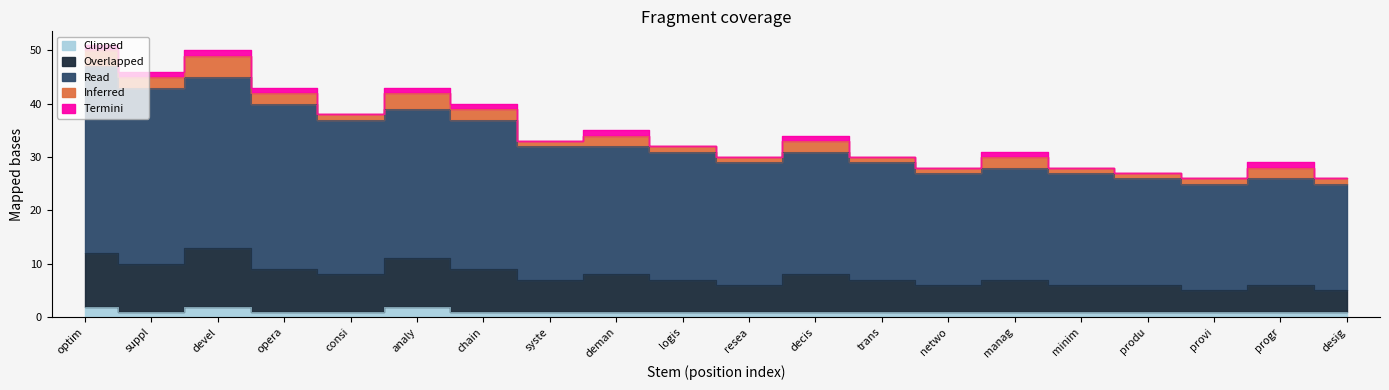

Which category has the highest value across all series?

optim